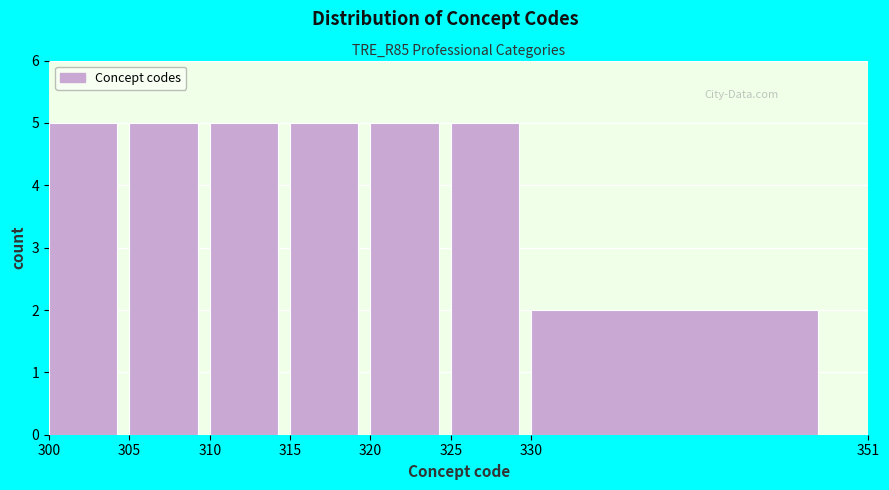

Reading left to right, transcribe this chart: for each bar, give the range it covers on the x-axis and its height. The values are not printed on the chart, so give them approximately, as read against the axis.

300 to 305: 5
305 to 310: 5
310 to 315: 5
315 to 320: 5
320 to 325: 5
325 to 330: 5
330 to 351: 2